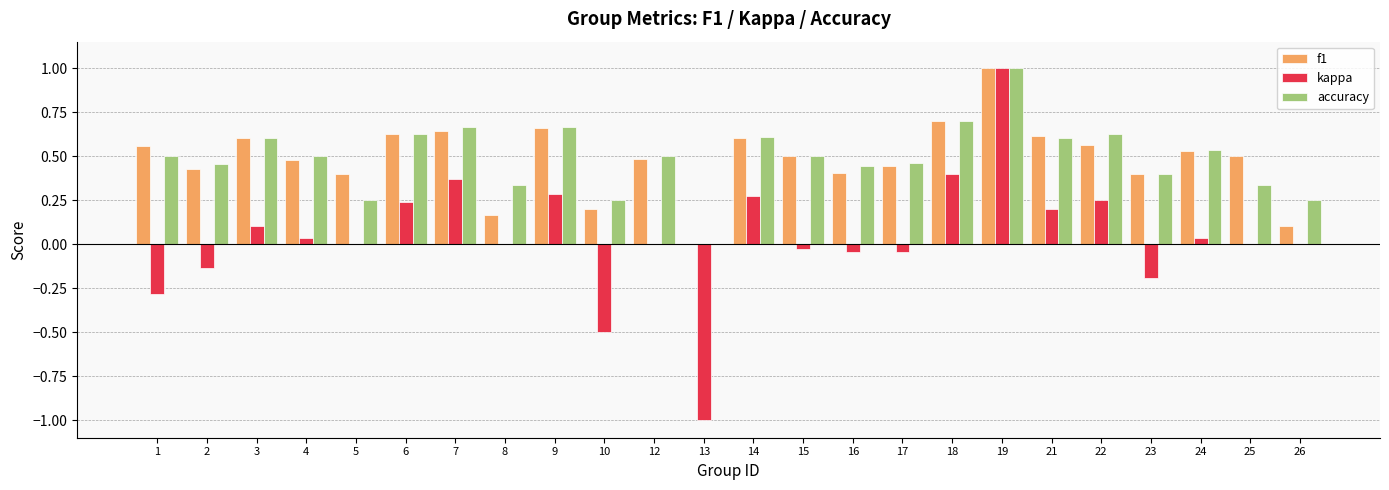

Where is accuracy nearest to the value 0?

13